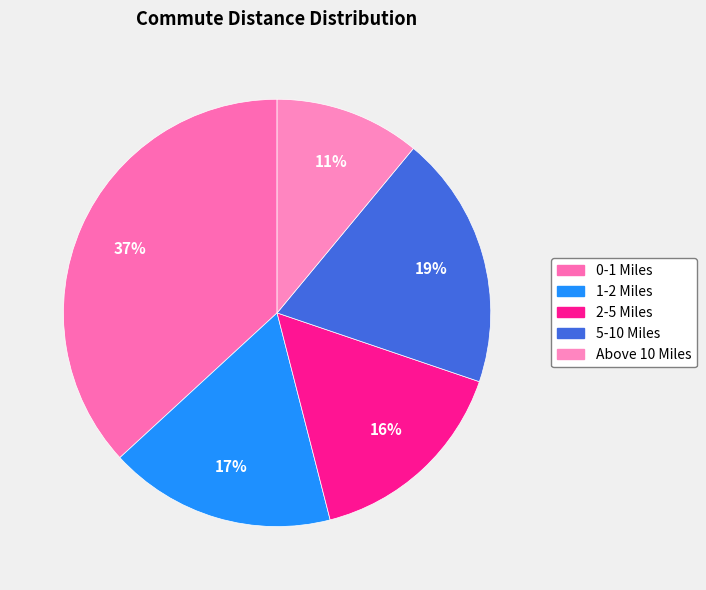

To the nearest percent, what is the difference between the largest and smallest slice percentages?

26%